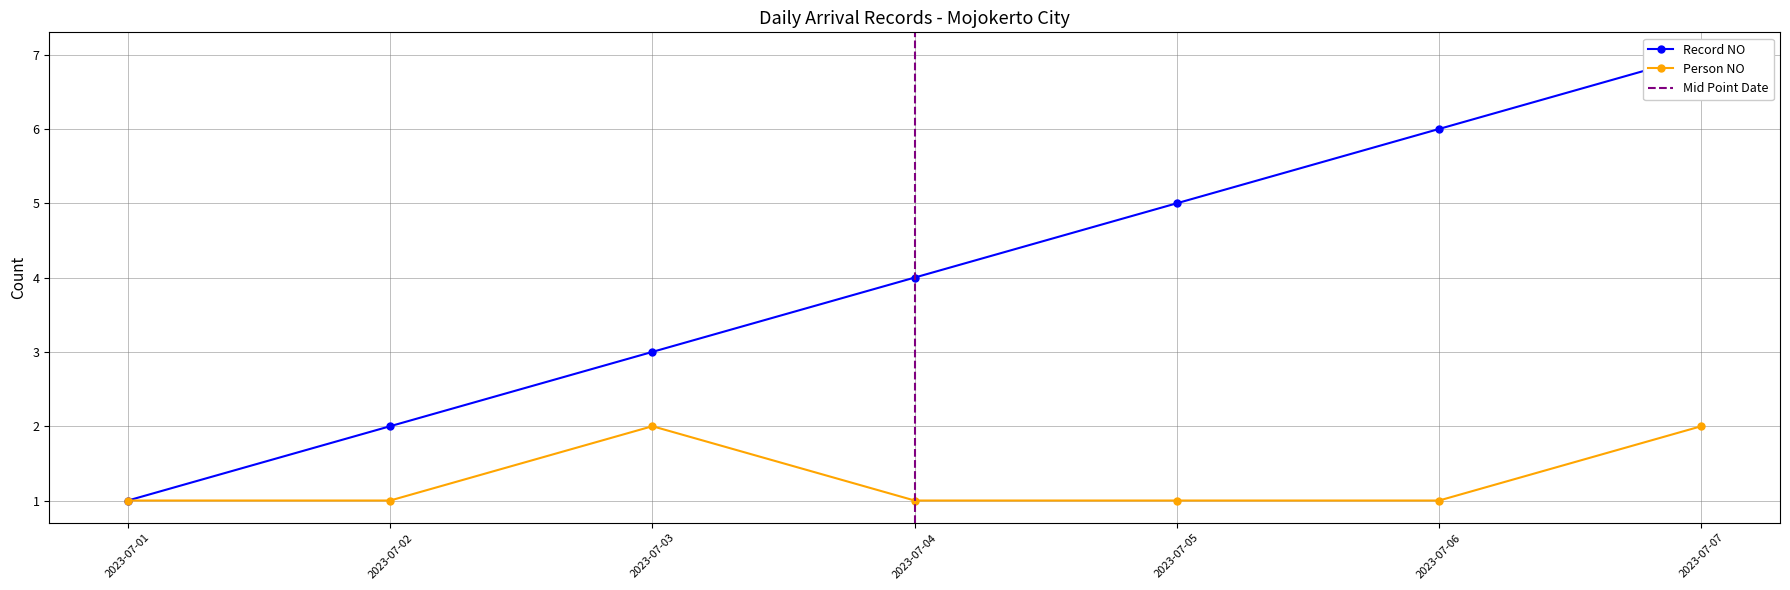

At which category does Person NO reach its first local peak?

2023-07-03